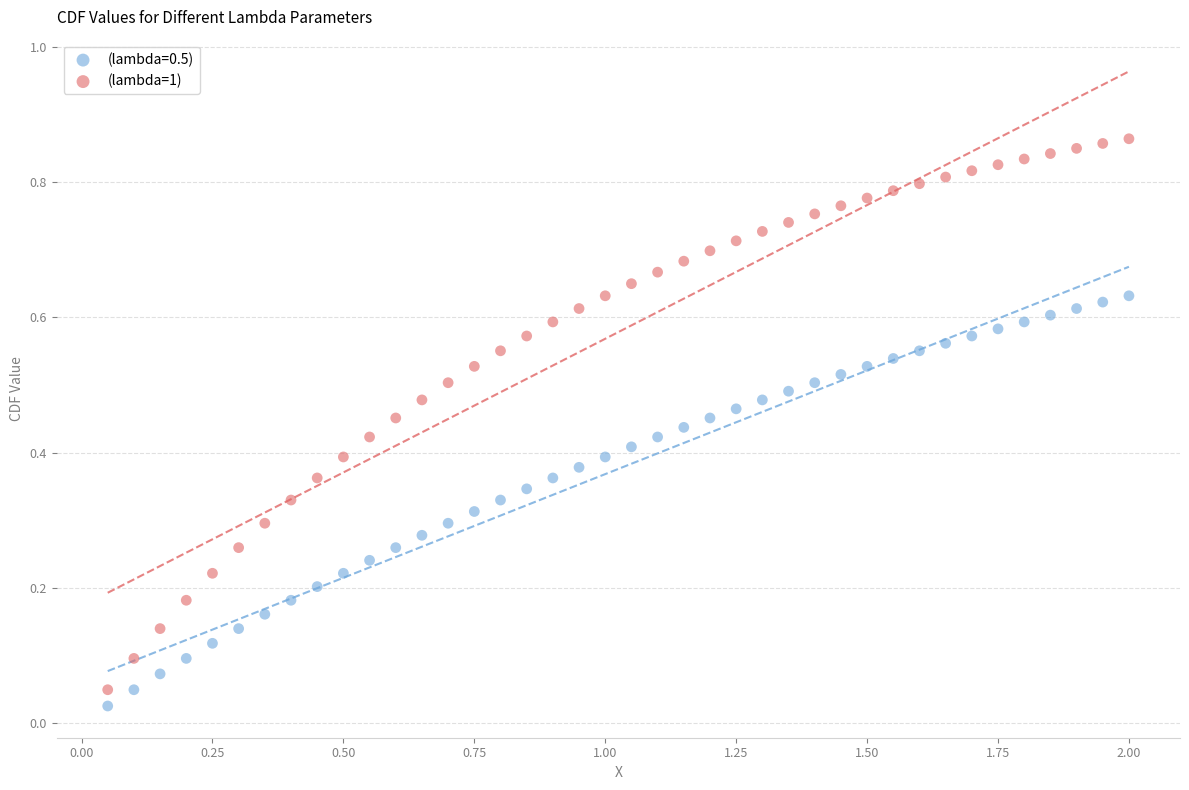

What is the X range (max minus min) for the scatter plot?

1.9